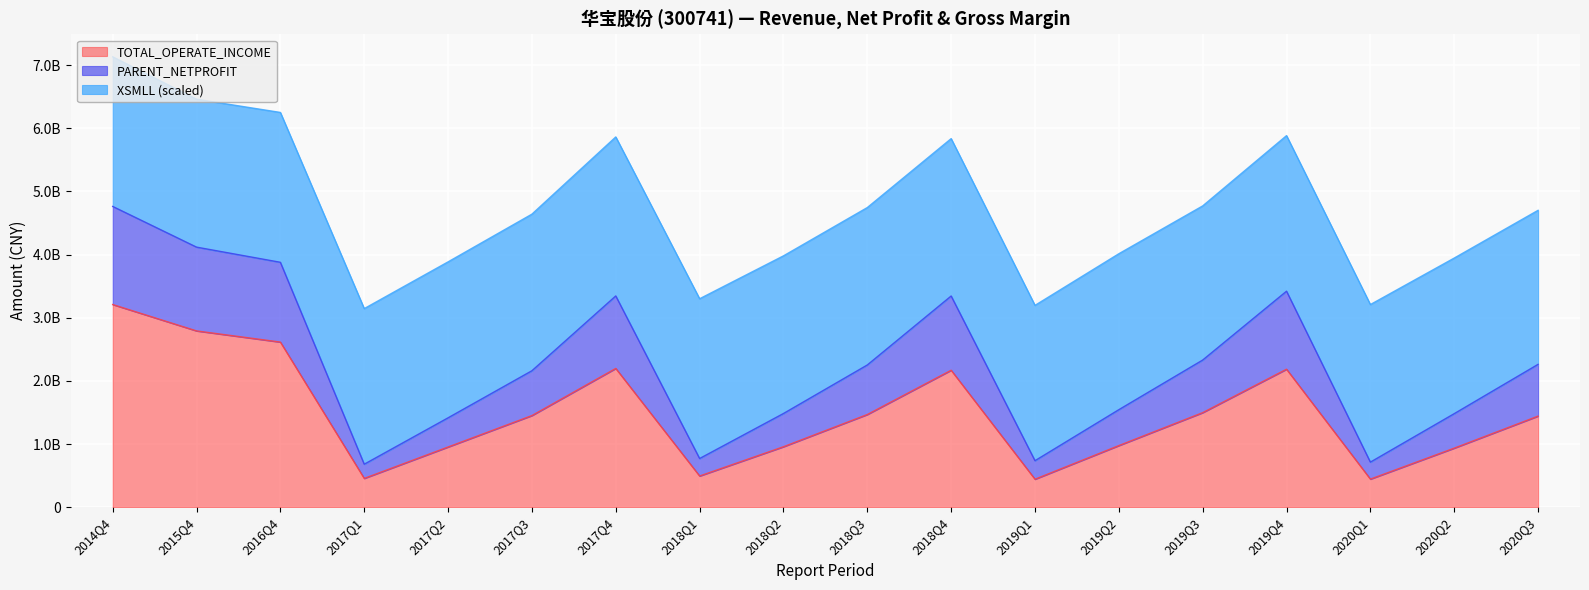

What are all the series names shown in the legend?

TOTAL_OPERATE_INCOME, PARENT_NETPROFIT, XSMLL (scaled)